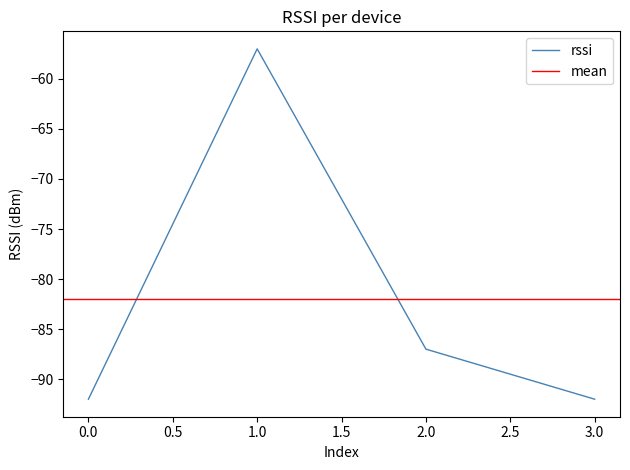

Where does the data first go above -87?

1